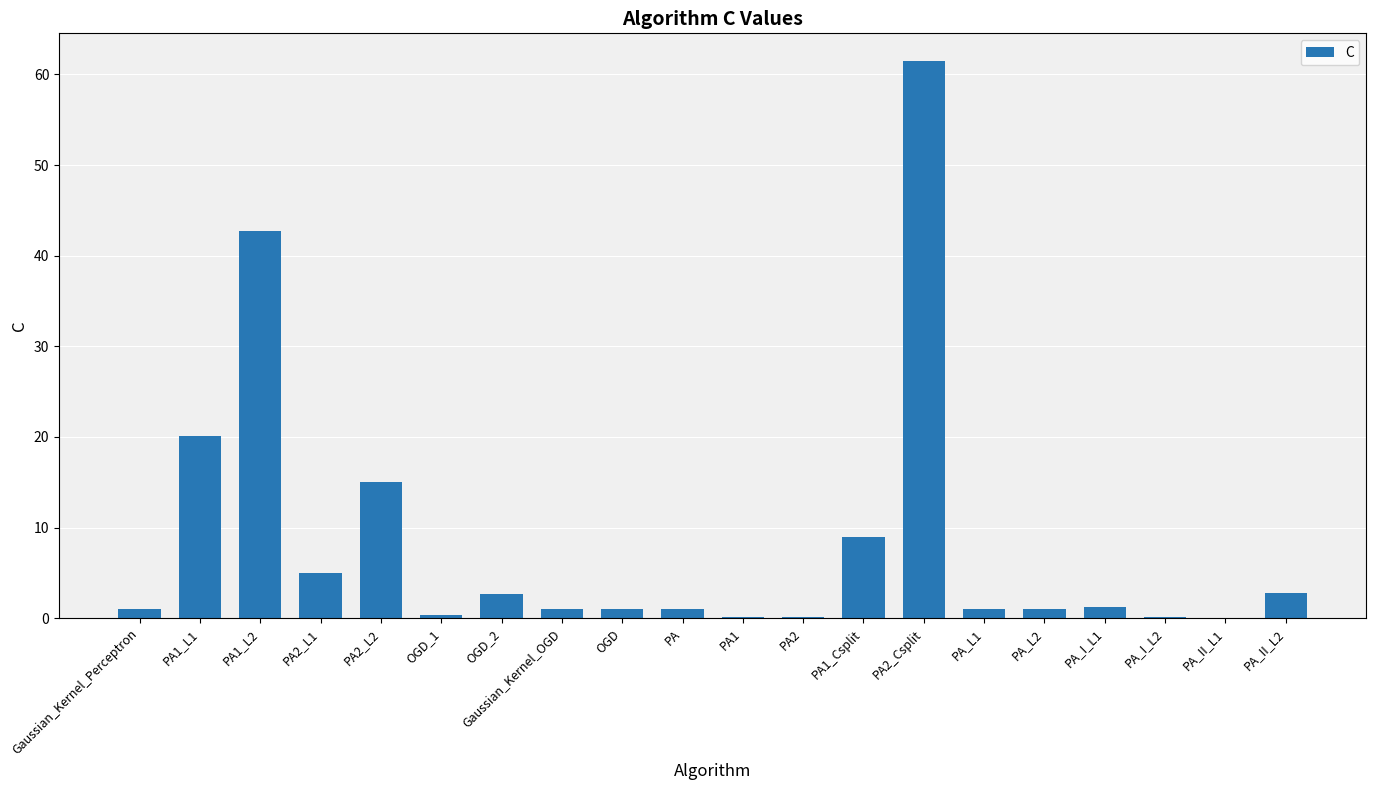

The value at PA1_L1 is 20.0. True or false?

True